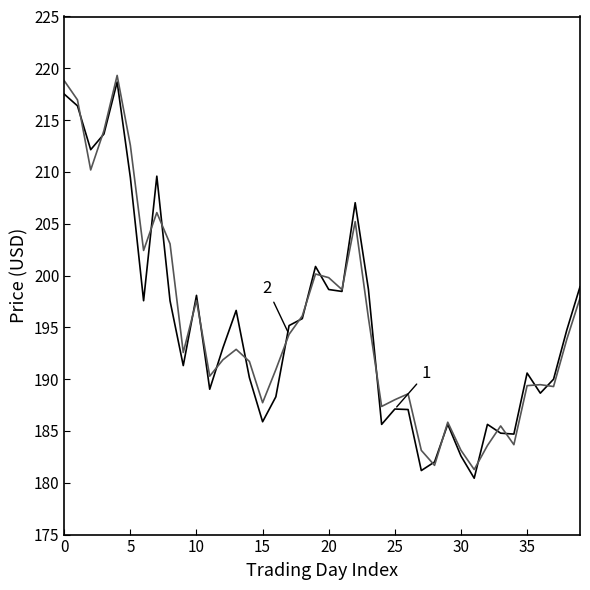

What is the greatest value displayed?

219.3